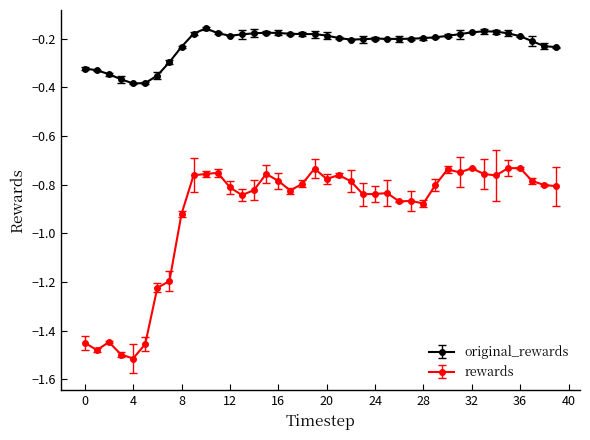

What is the difference between the second highest and minimum values in the rewards series?

0.8